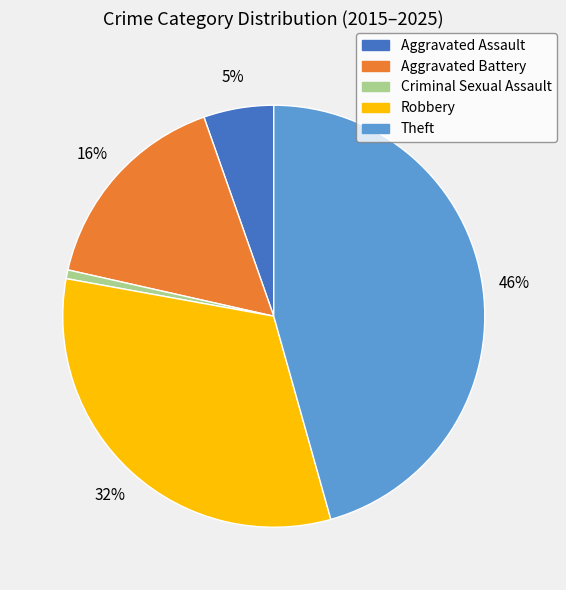

True or false: Aggravated Battery accounts for 3% of the total.

False